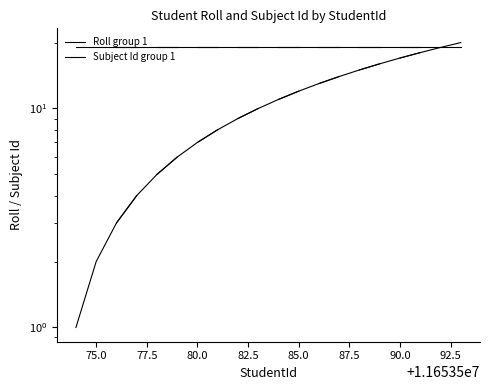

Rank the series by their average value, from lowest to highest.

Roll group 1, Subject Id group 1